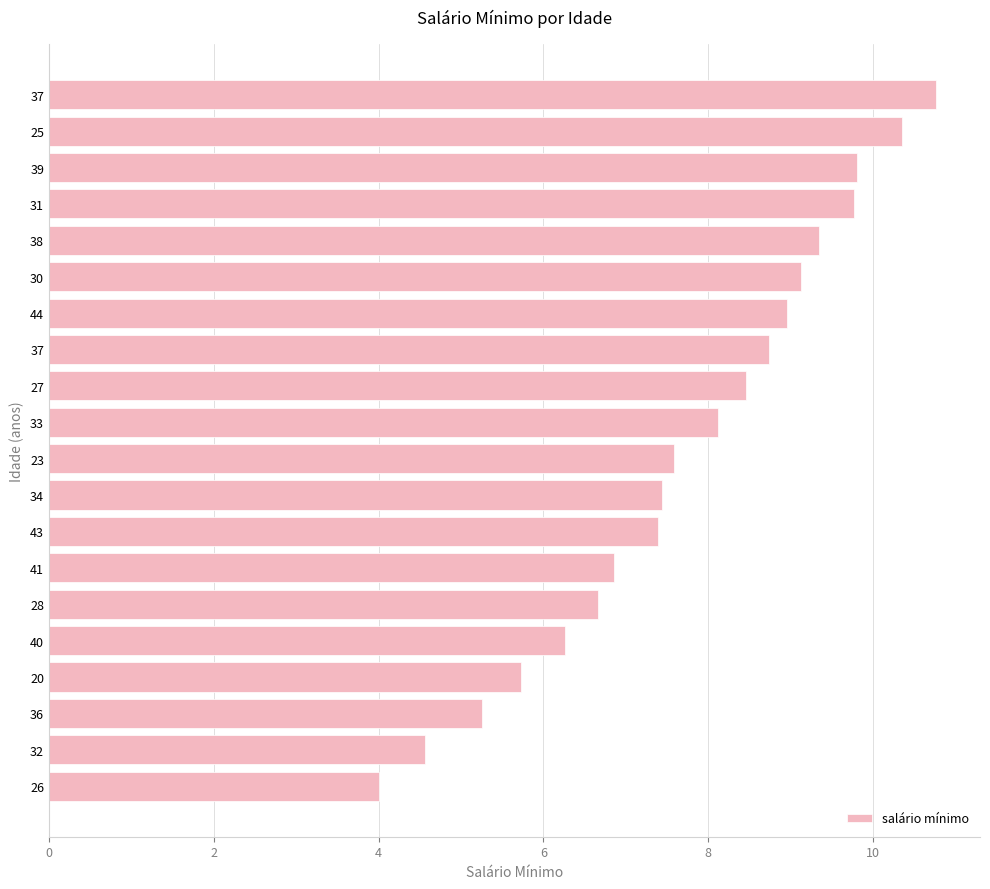

How many bars are there in total?

20